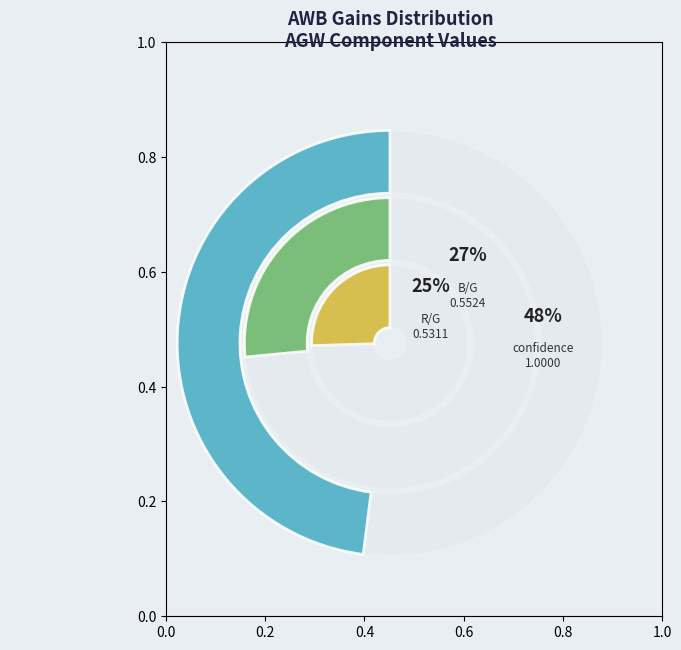

What is the change in value from B/G to confidence?

+0.4